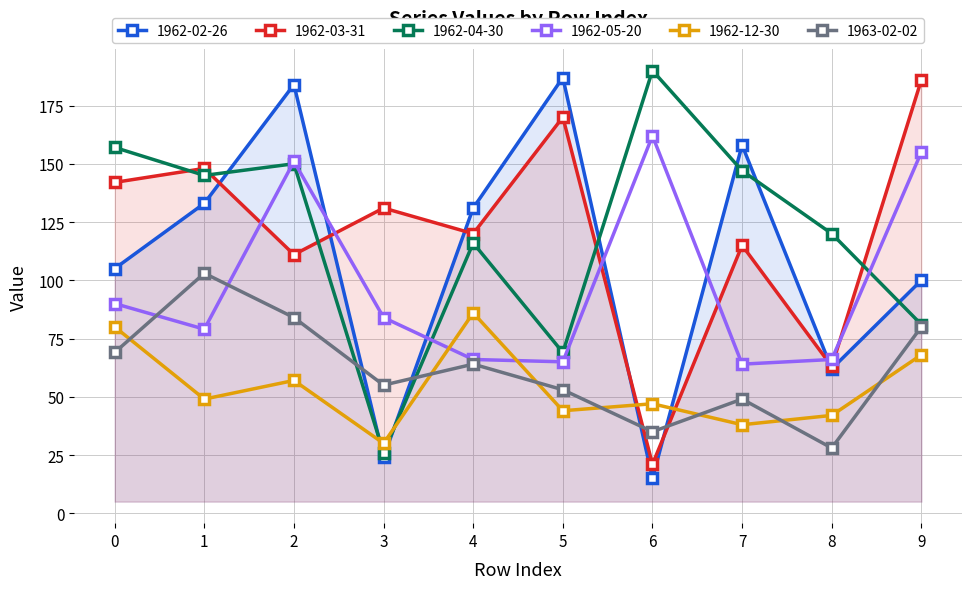

True or false: 1962-12-30 has a value of 80 at 0.

True